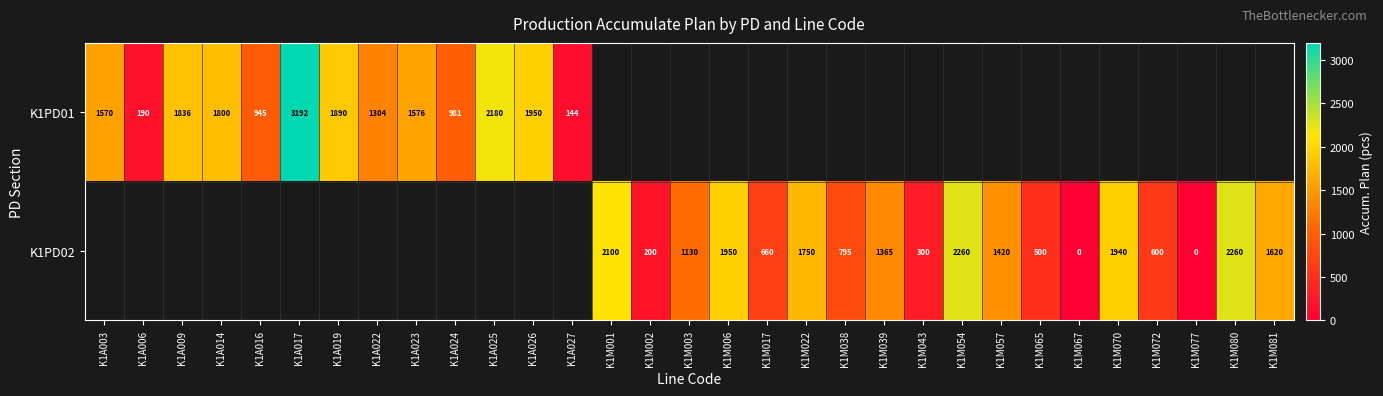

At how many categories does at least one series exceed 1954?

5